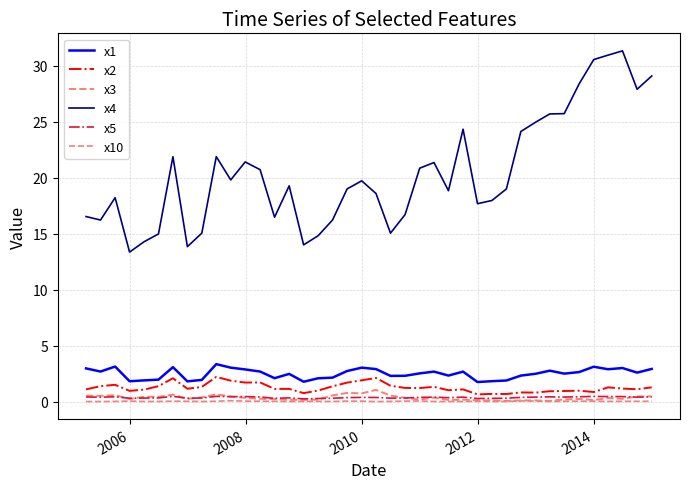

Which series has the largest range (max minus min)?

x4